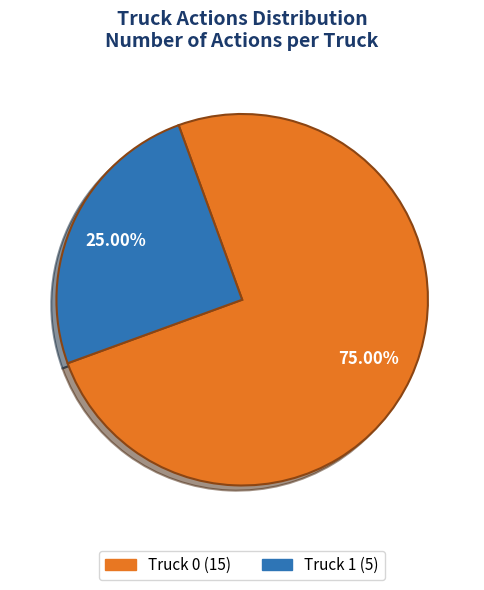

To the nearest percent, what portion does Truck 1 represent?

25%